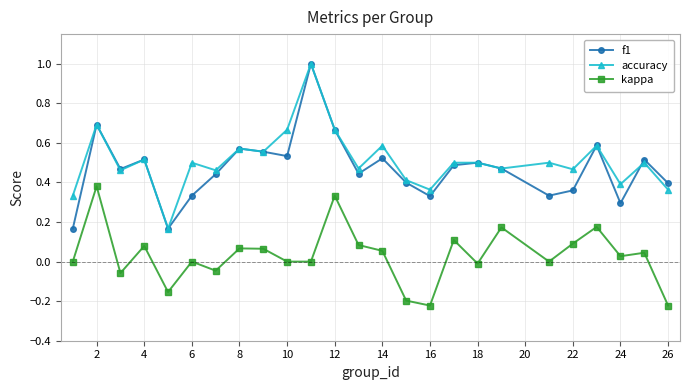

What is the maximum value shown in the chart?

1.0